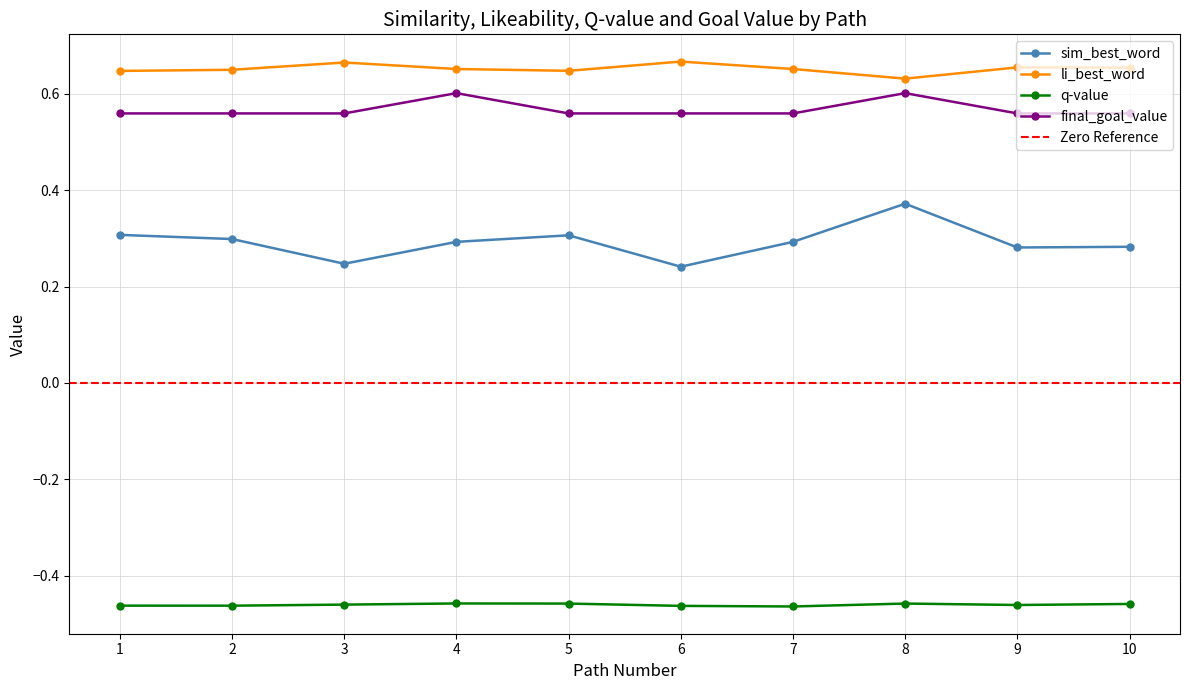

Rank the categories by sim_best_word value from lowest to highest.

6, 3, 9, 10, 7, 4, 2, 5, 1, 8